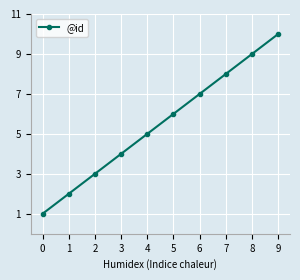

Reading left to right, extract all data points from this chart.

1	2	3	4	5	6	7	8	9	10